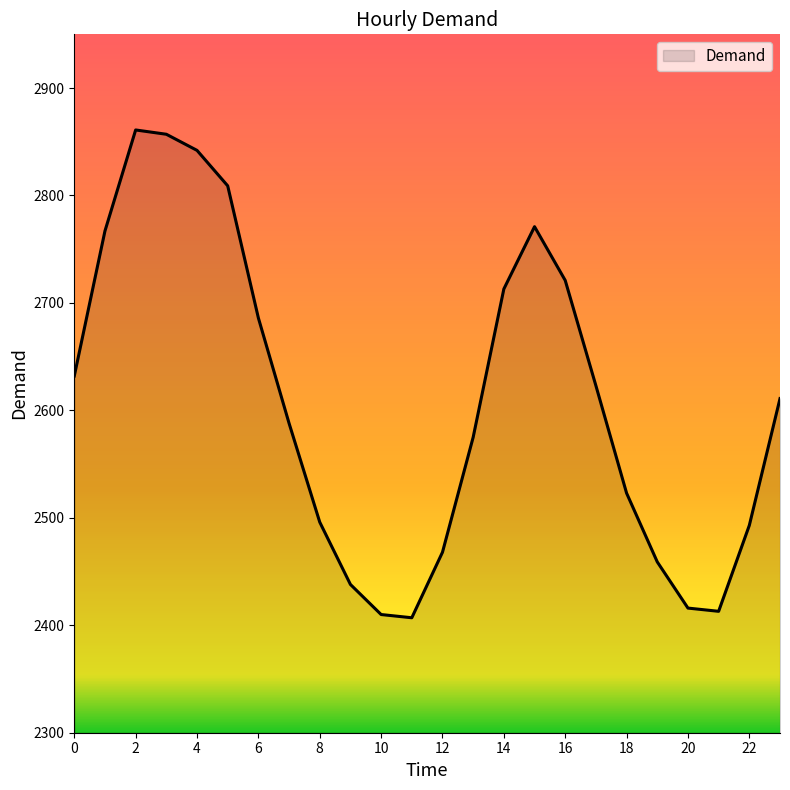

What is the difference between the maximum and minimum values?

454